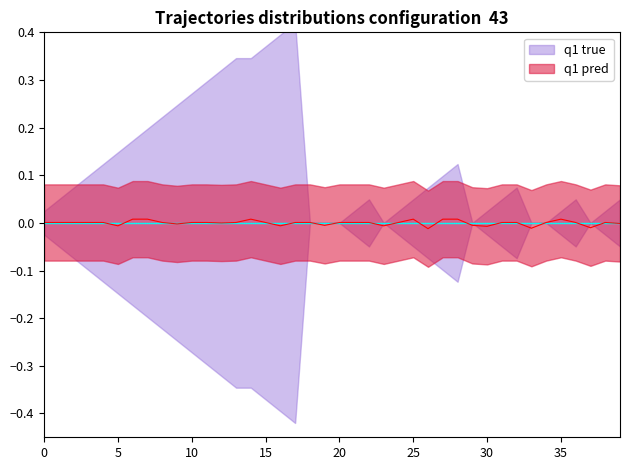

Where is the first local maximum?

14